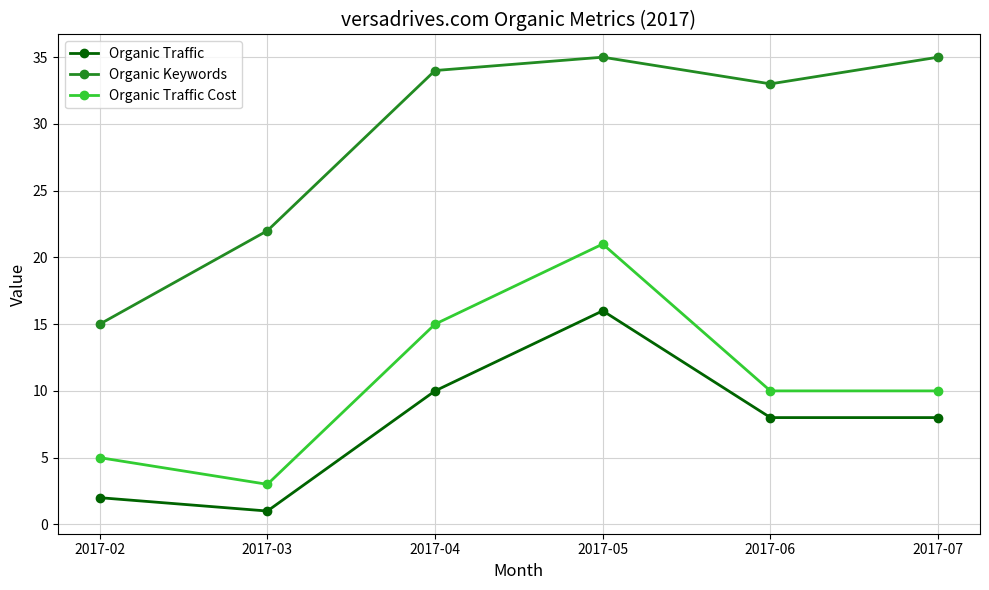

What is the value of the Organic Traffic Cost point at the 6th from the left?

10